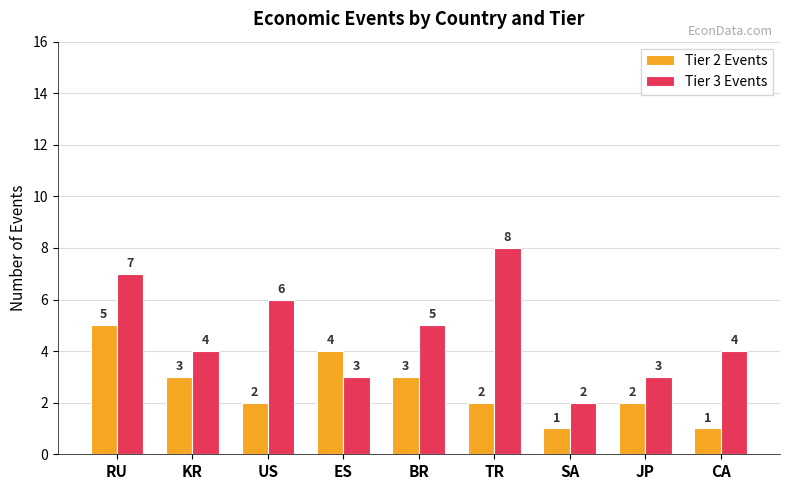

What is the spread (max minus min) of values at JP?

1